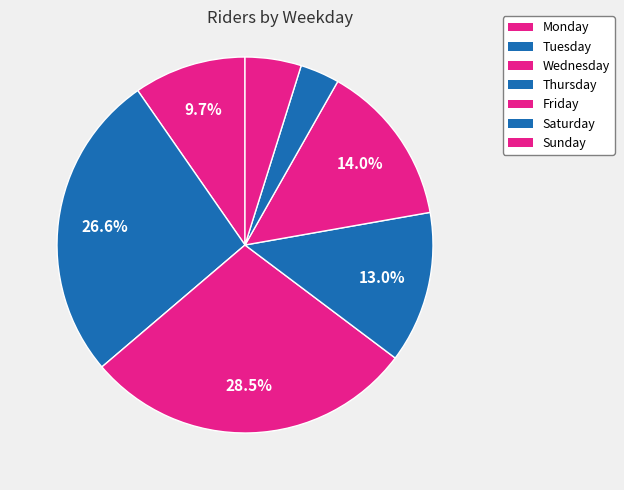

To the nearest percent, what is the difference between the largest and smallest slice percentages?

25%